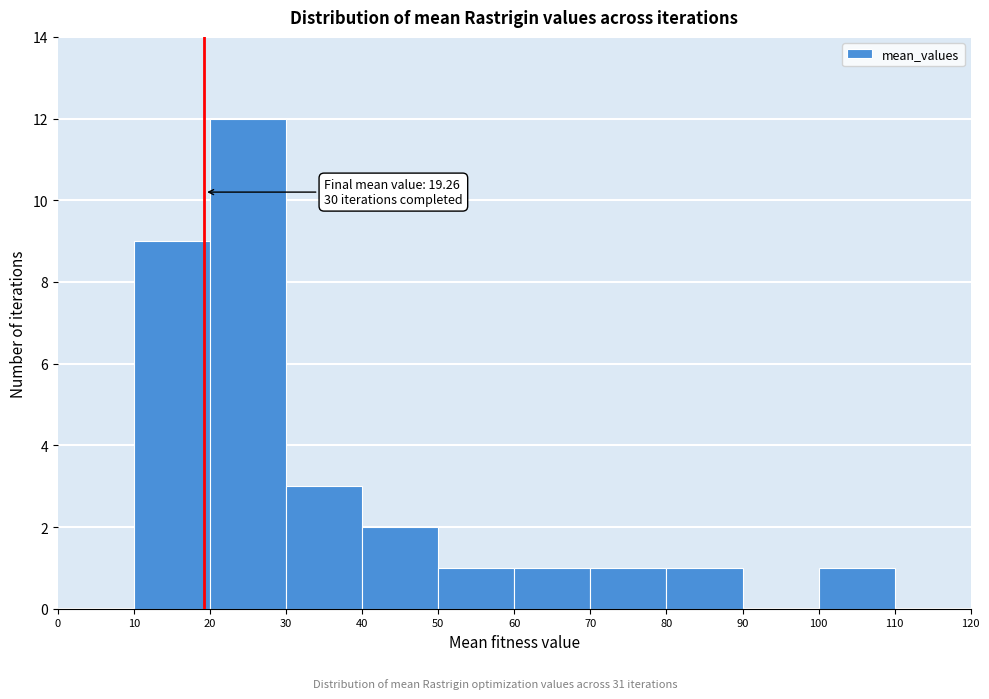

Which range on the x-axis has the tallest bar?

20 to 30